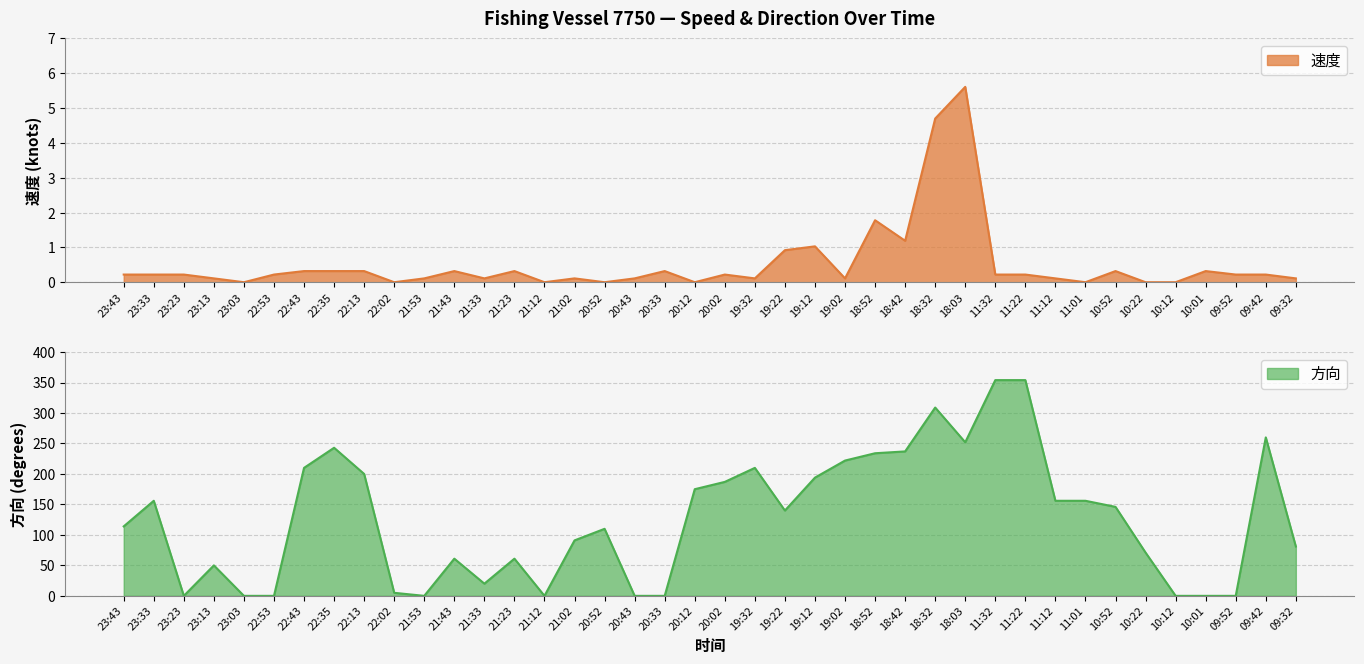

What is the greatest value displayed?

354.0